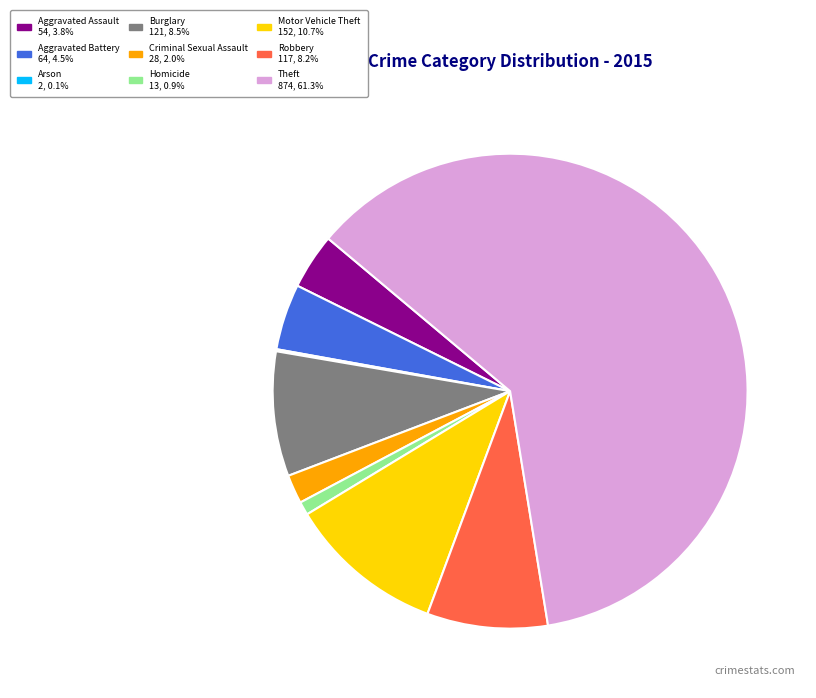

Does Robbery represent more than half of the total?

No